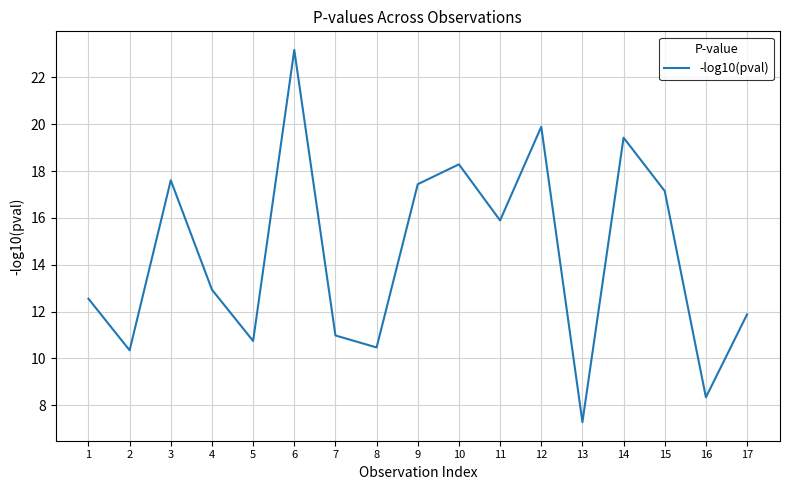

What is the minimum value shown in the chart?

7.3